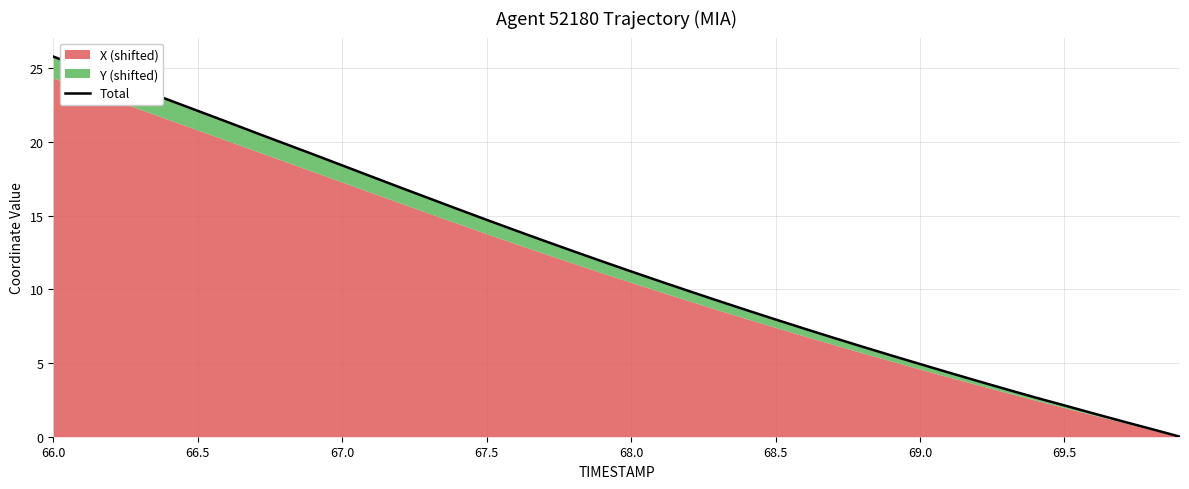

Does the chart display data point markers on the line(s)?

No